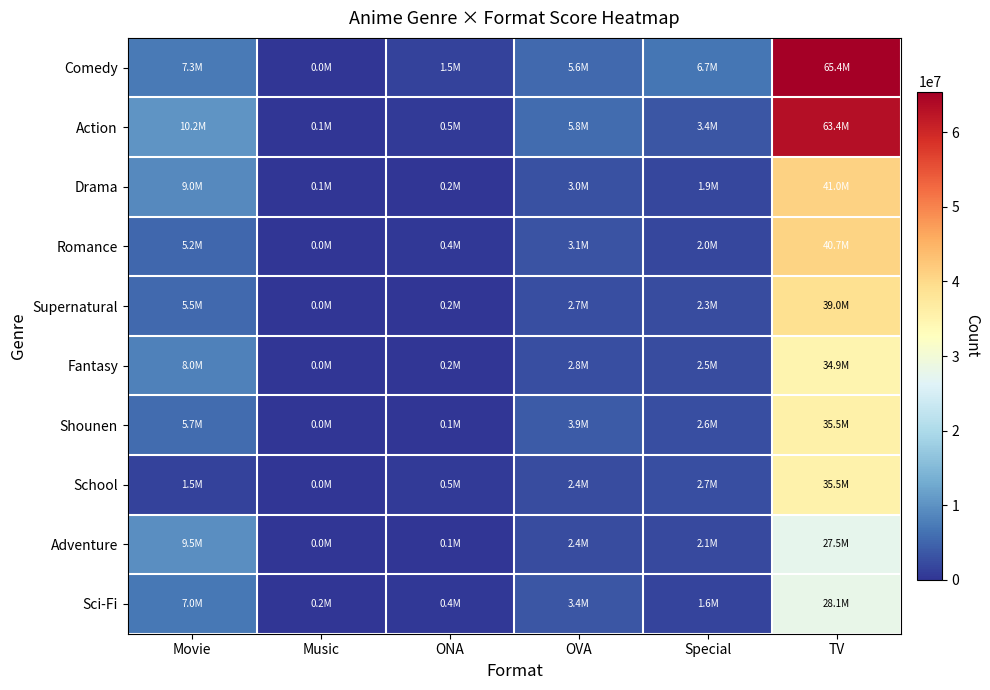

List the series in order of their peak value, lowest first.

Adventure, Sci-Fi, Fantasy, School, Shounen, Supernatural, Romance, Drama, Action, Comedy